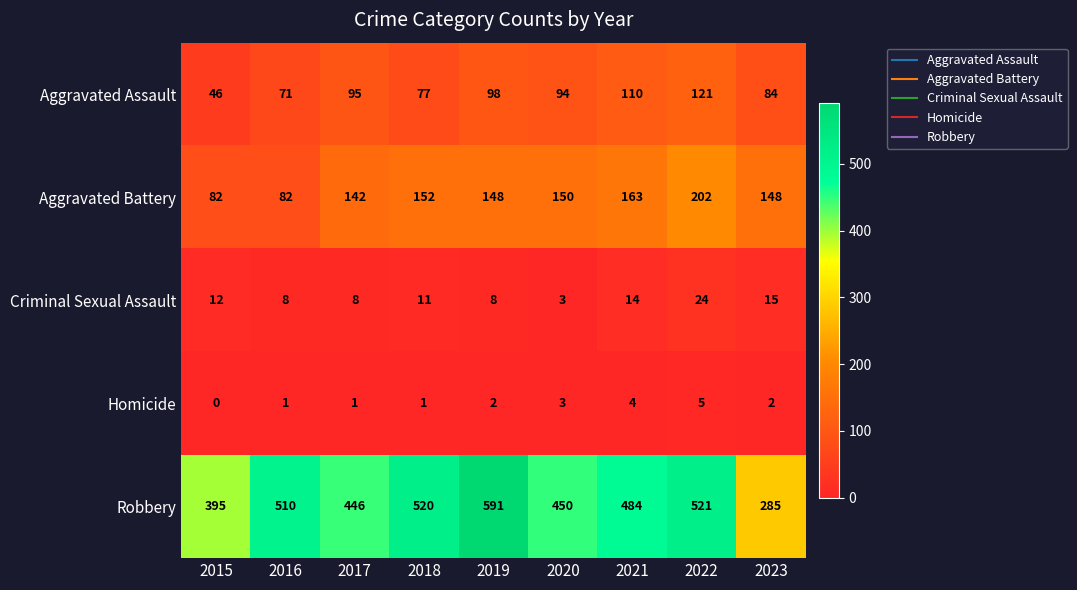

What is the average value of the Aggravated Battery series?

141